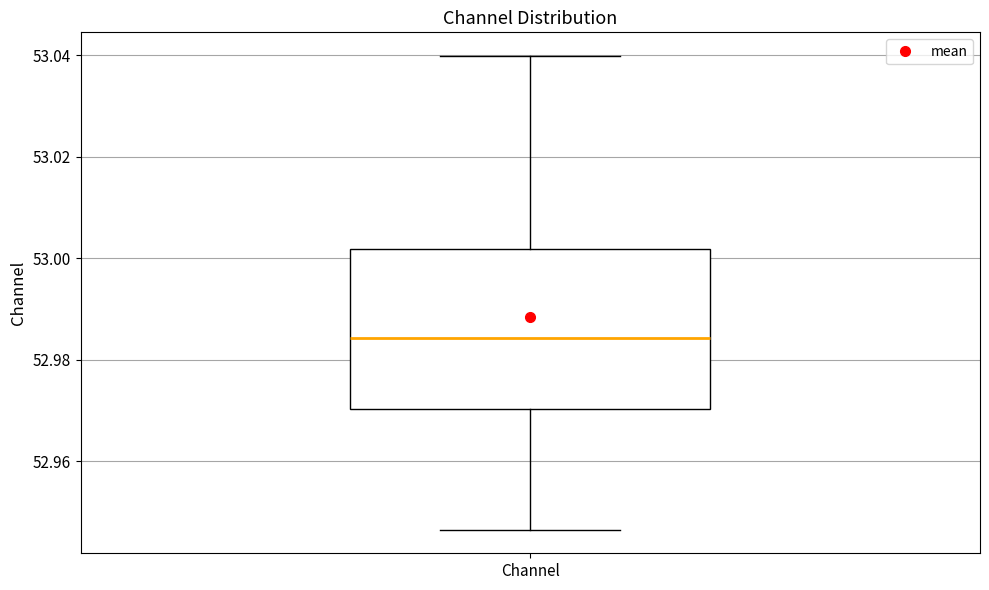

Read this box plot against the y-axis: the position of the median line, the range covered by the box, and the ends of both whiskers. The values are not printed on the chart, so give them approximately, as read against the axis.

median 52.984, box 52.970 to 53.002, whiskers 52.946 to 53.040